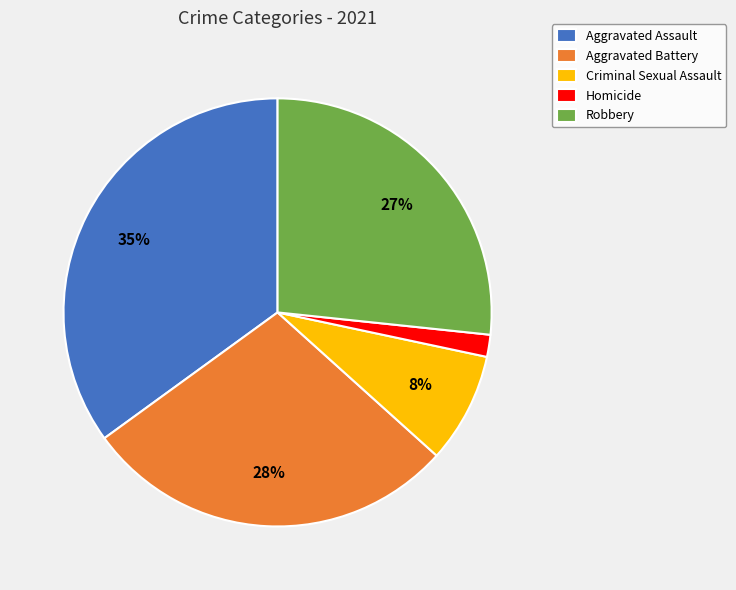

Does Aggravated Battery account for over 50% of the chart?

No